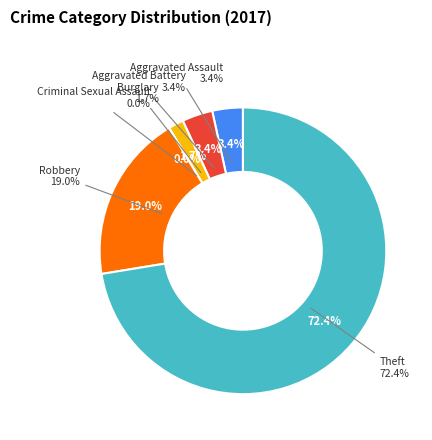

Rank the categories by value from lowest to highest.

Criminal Sexual Assault, Burglary, Aggravated Assault, Aggravated Battery, Robbery, Theft